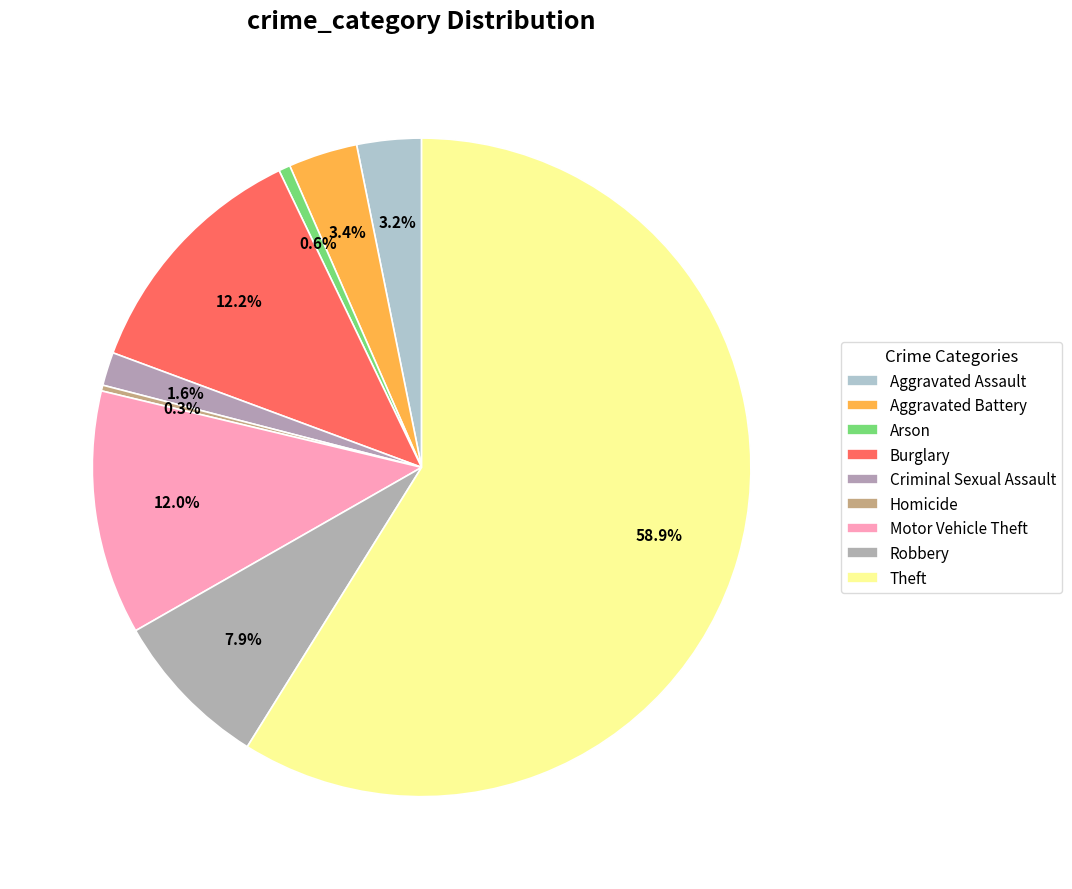

What is the largest slice in the pie chart?

Theft